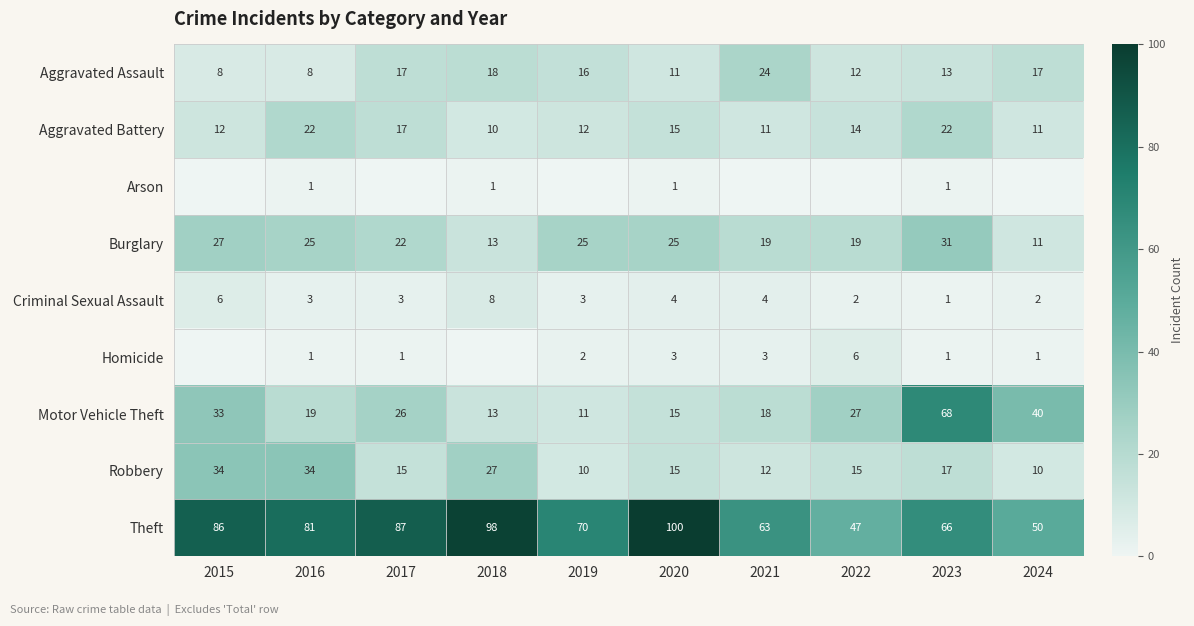

At which category is the sum across all series the highest?

2023